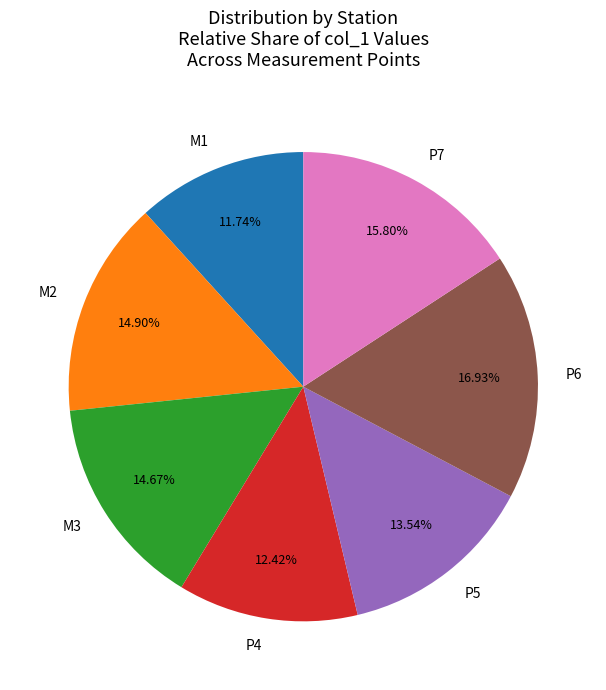

Is P7 the majority of the pie?

No